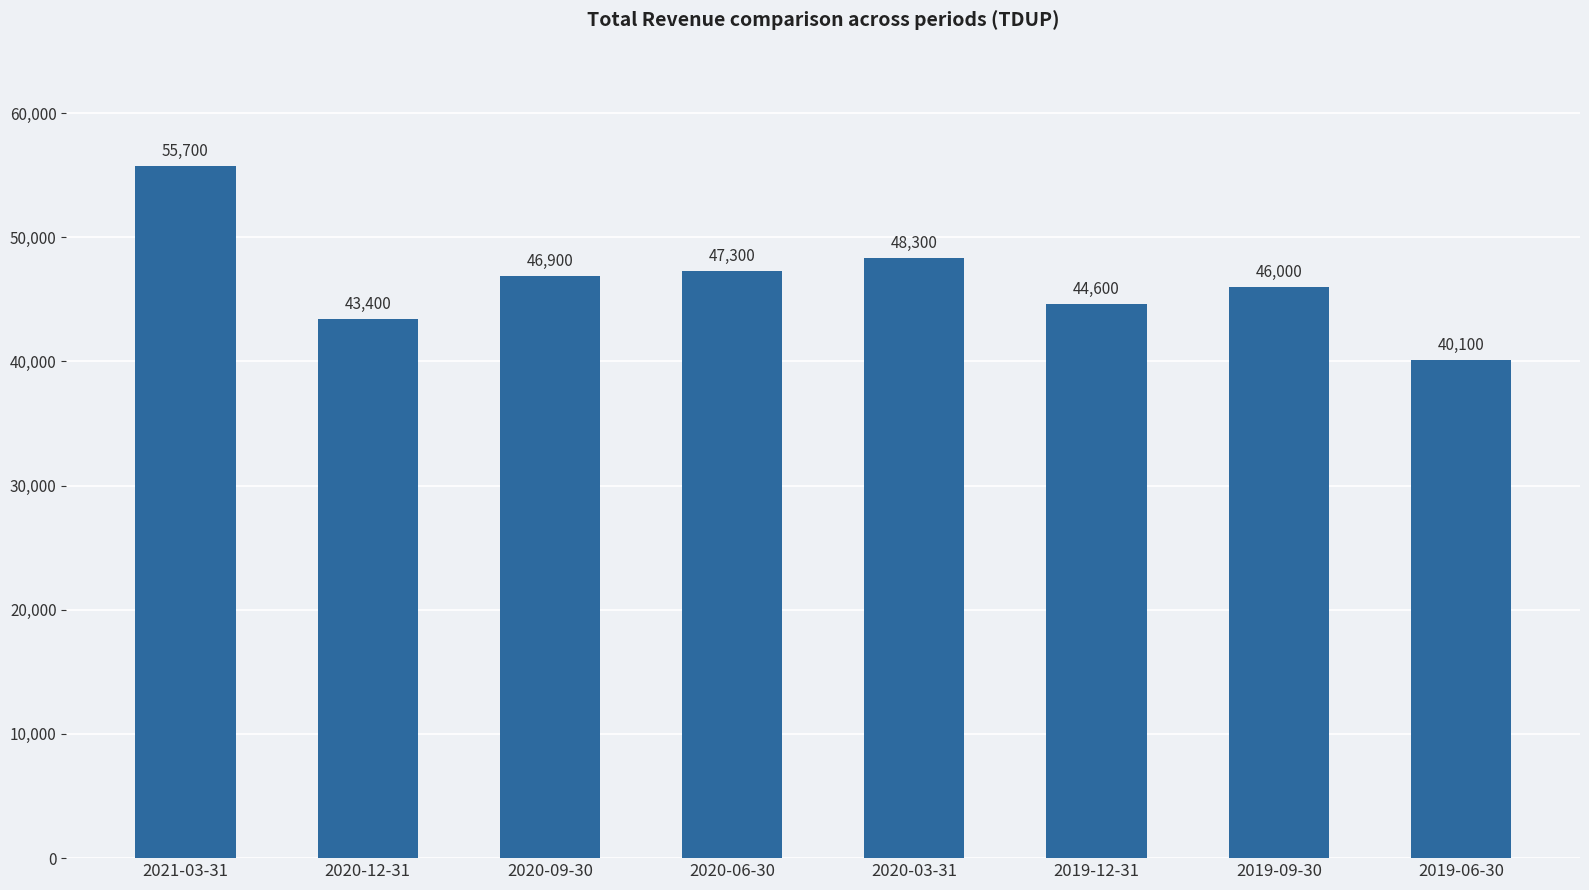

What is the difference between the second highest and minimum values?

8200